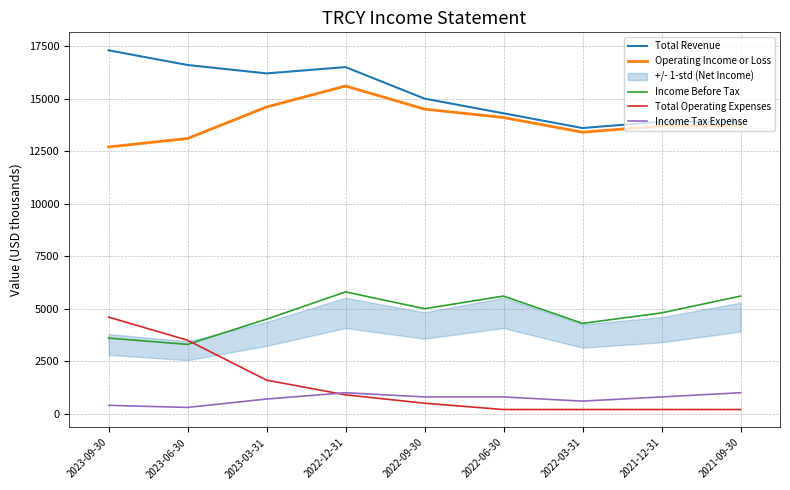

What is the sum of the Income Before Tax values at 2023-09-30 and 2022-06-30?

9200